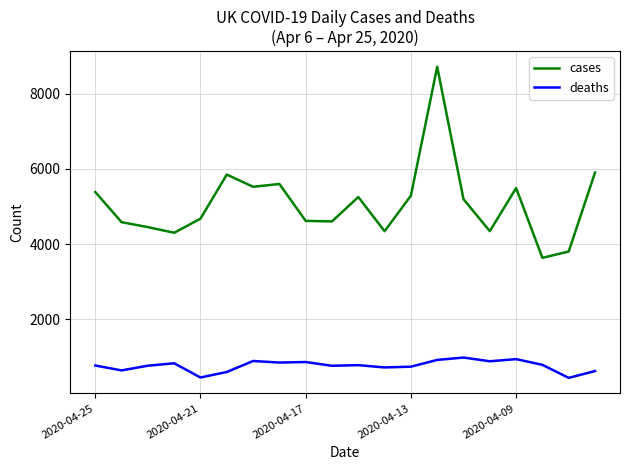

What is the smallest value displayed?

439